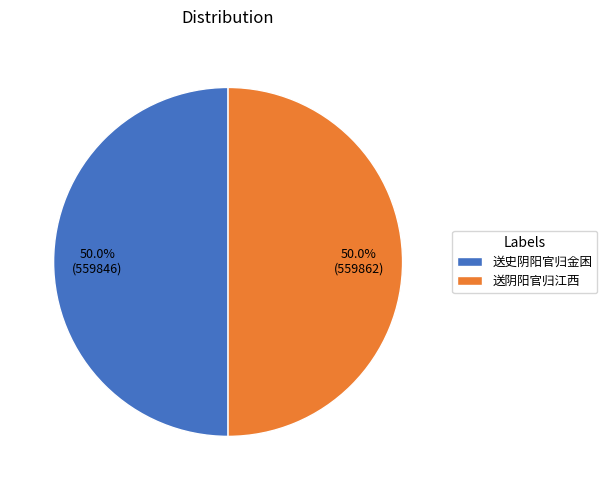

True or false: 送阴阳官归江西 accounts for 50% of the total.

True